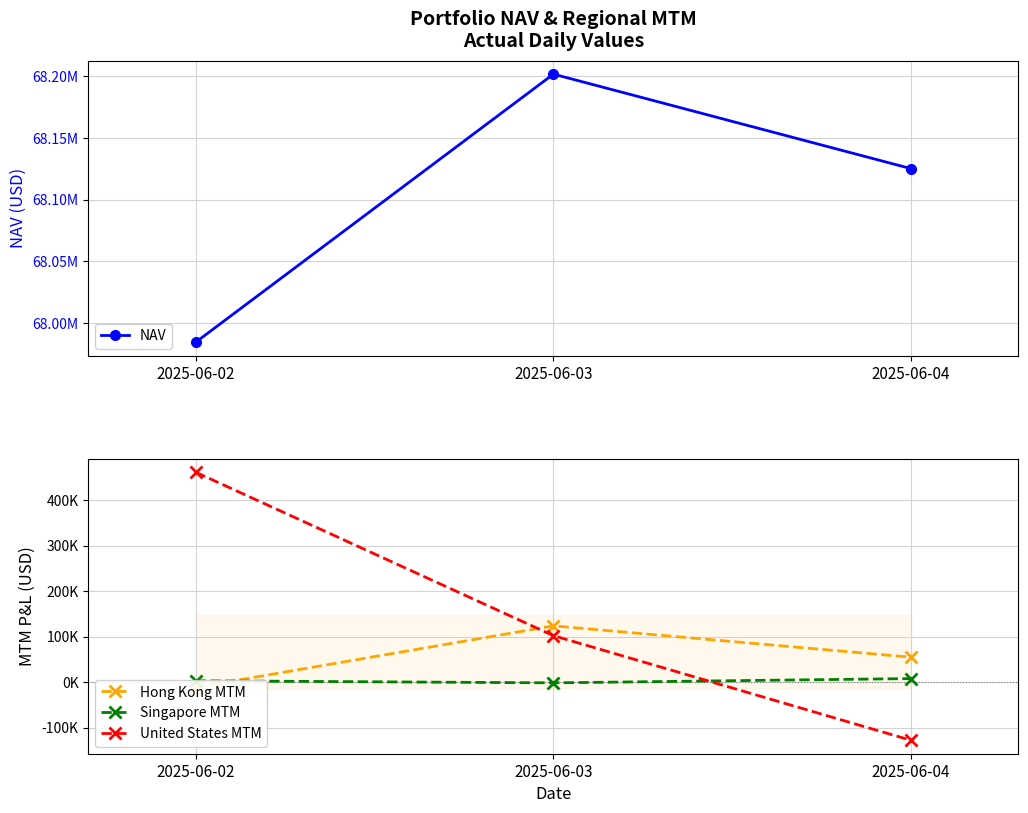

True or false: Singapore MTM has a value of -541.6 at 2025-06-03.

False